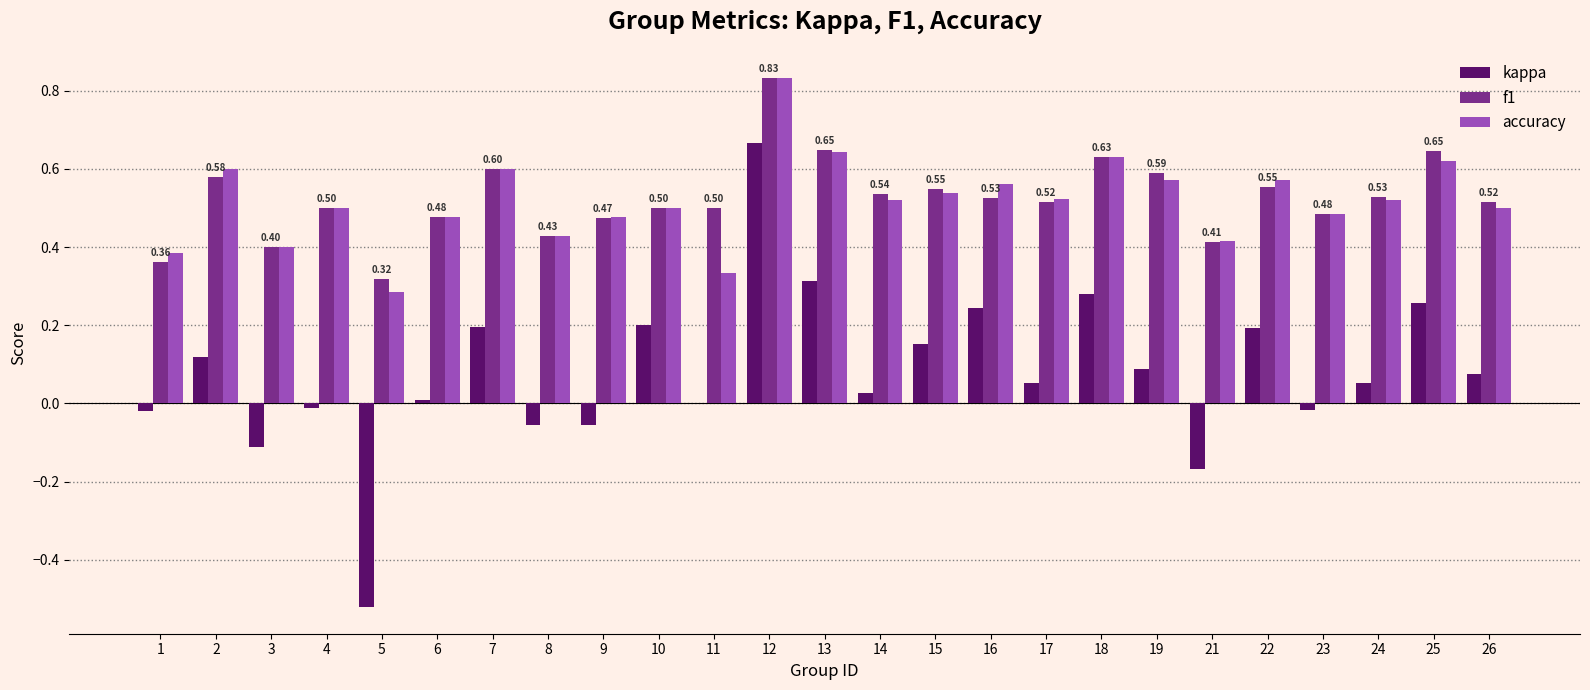

What is the sum of all accuracy values?

12.9